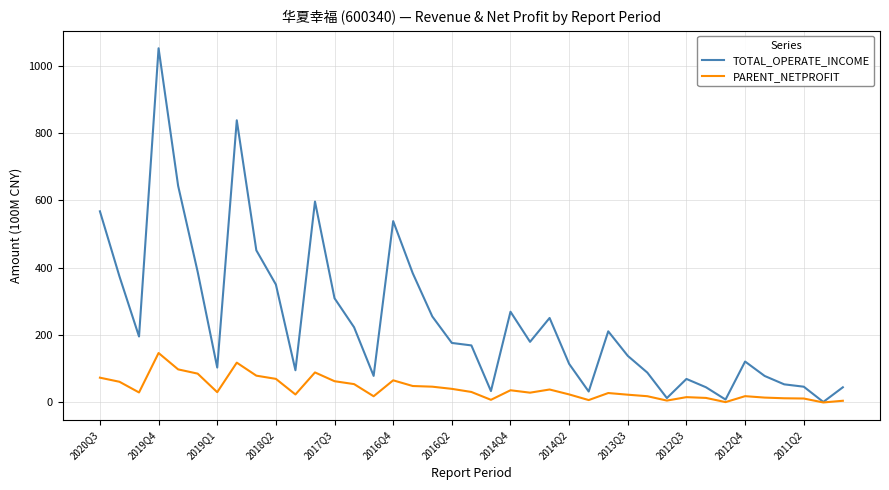

List the series in order of their peak value, highest first.

TOTAL_OPERATE_INCOME, PARENT_NETPROFIT